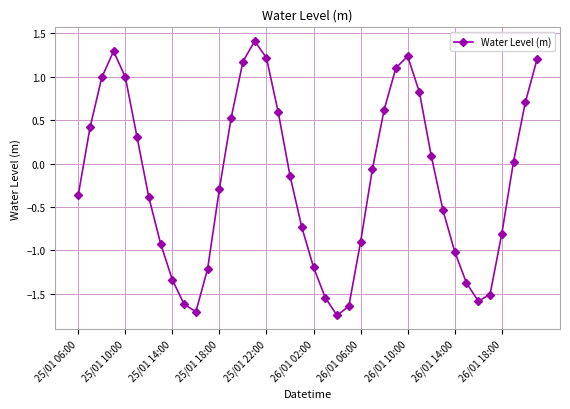

What is the value of the 2nd point from the left?

0.4